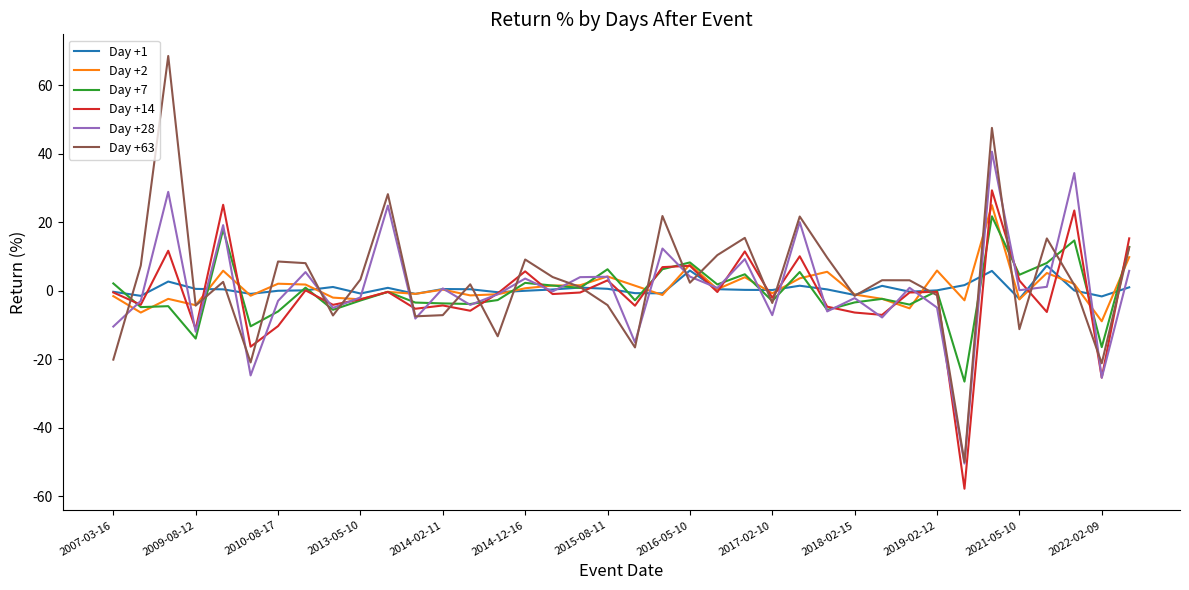

What is the highest value of the Day +63 series?

68.5